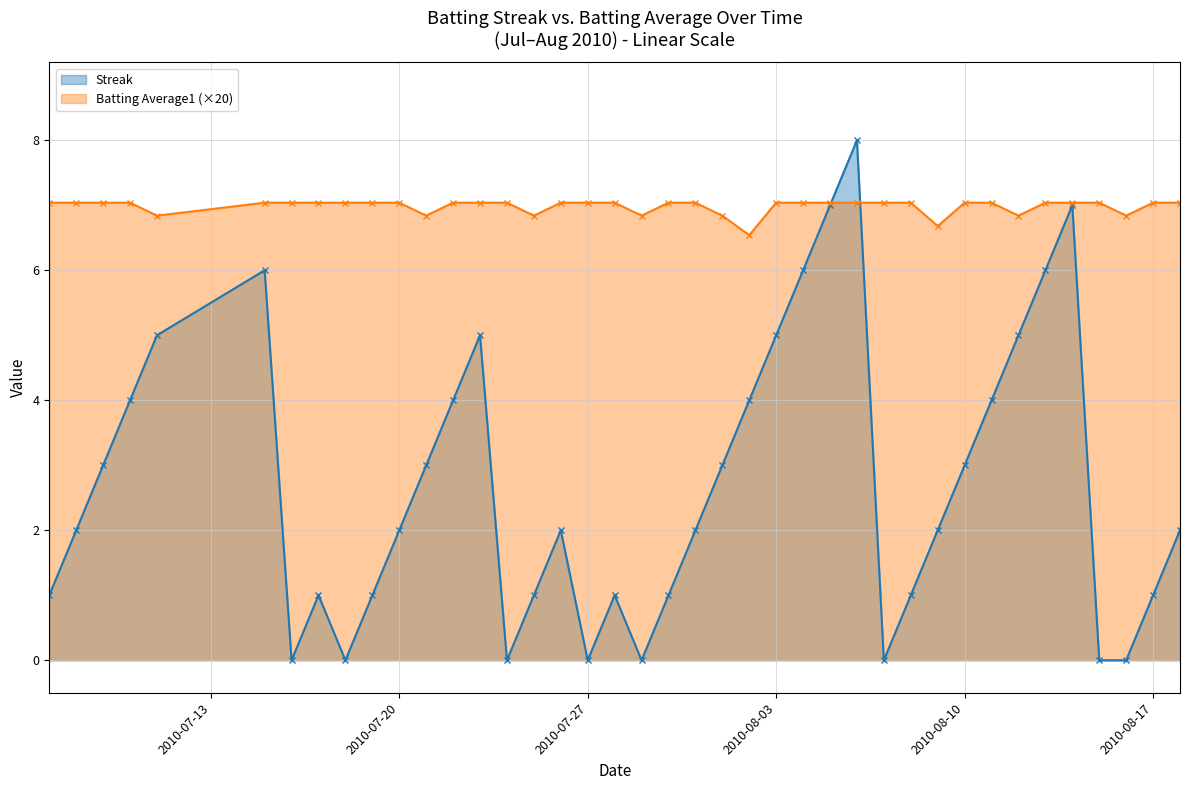

How many values in the Streak series are below 2?

16